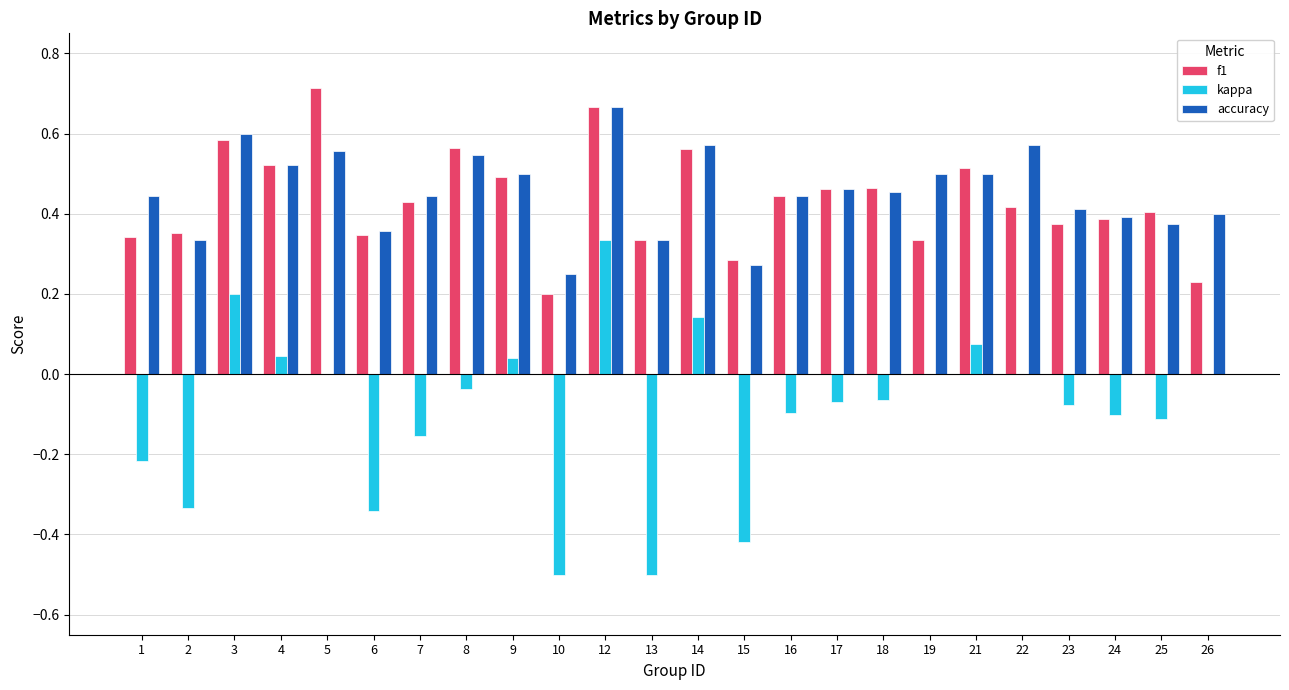

Is the value of f1 at 6 greater than the value of accuracy at 3?

No